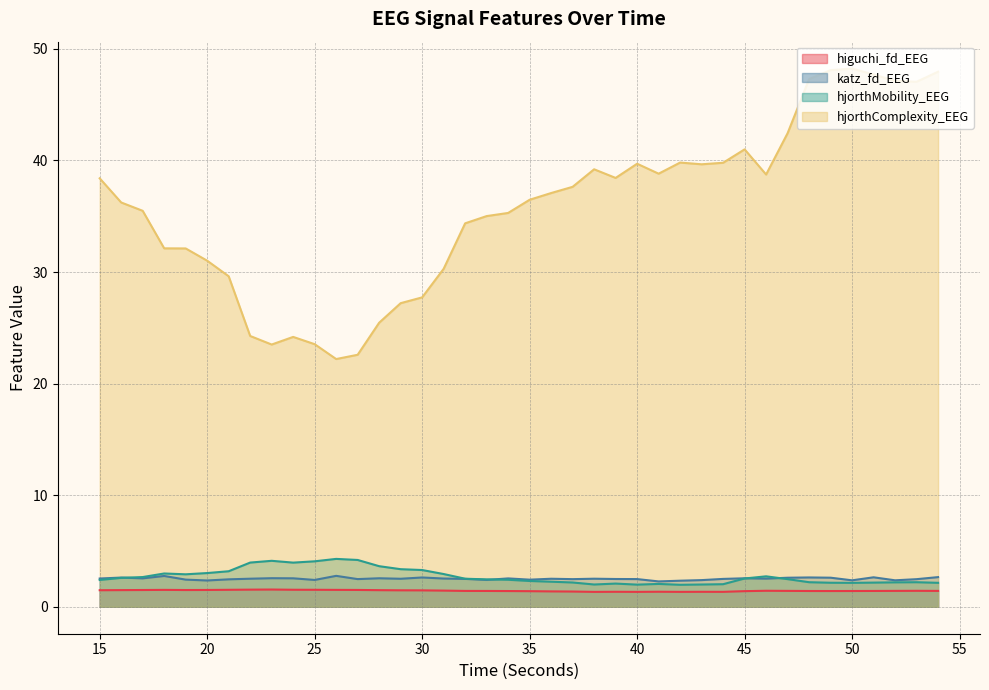

How many lines are shown in the chart?

4